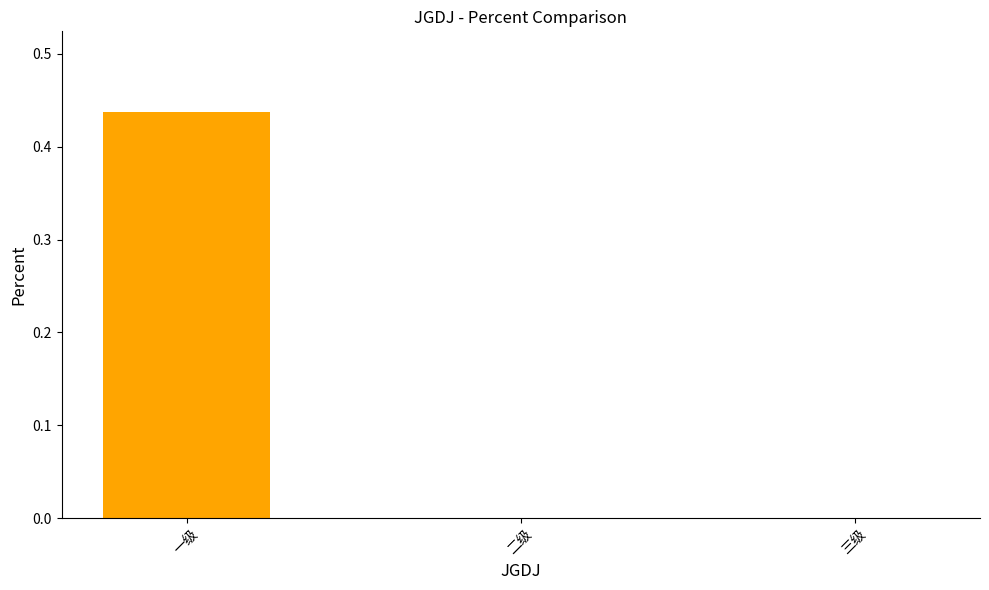

How many values are above zero?

1